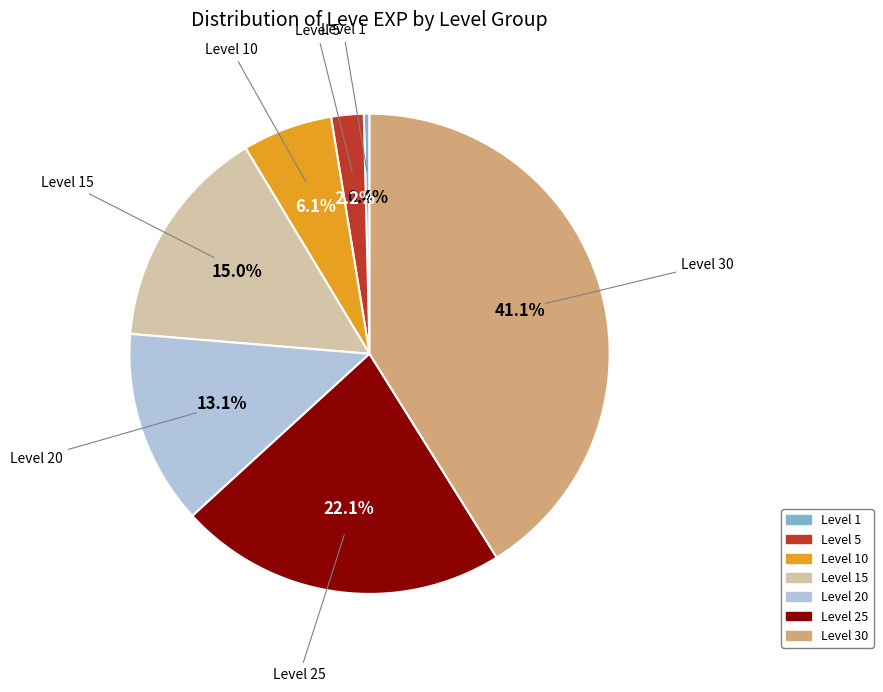

Is there a majority slice in this chart?

No